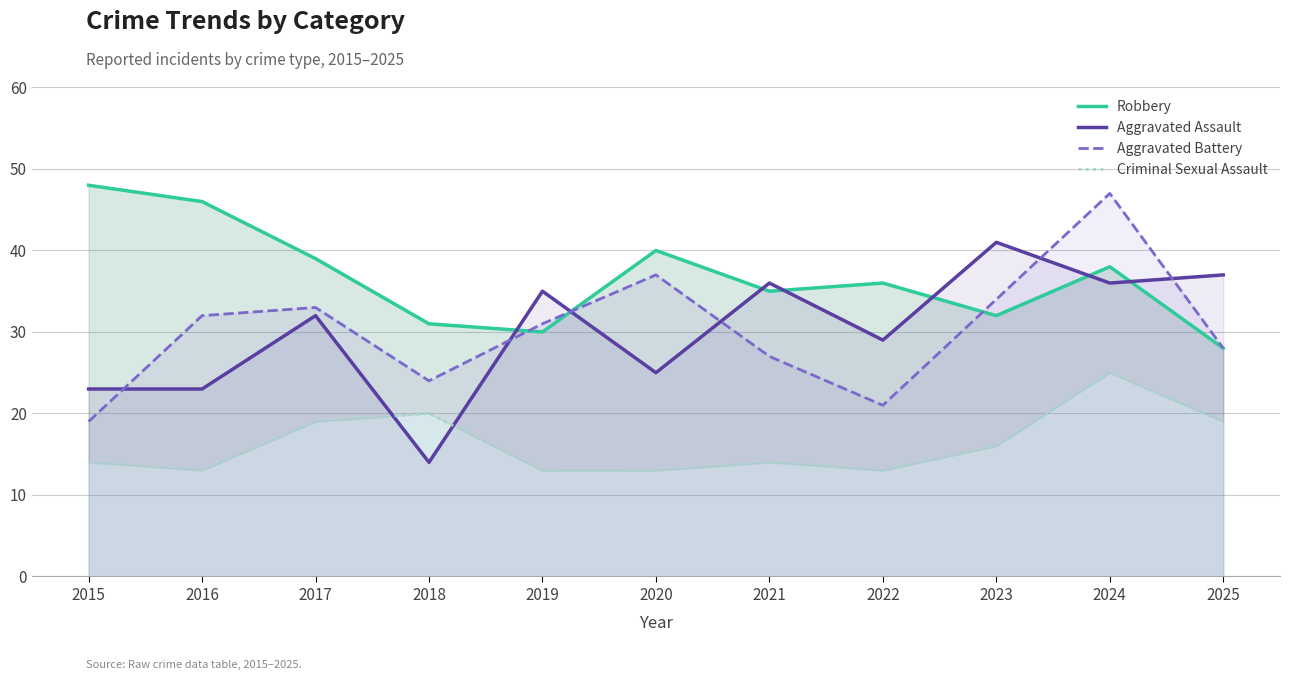

What are all the series names shown in the legend?

Robbery, Aggravated Assault, Aggravated Battery, Criminal Sexual Assault